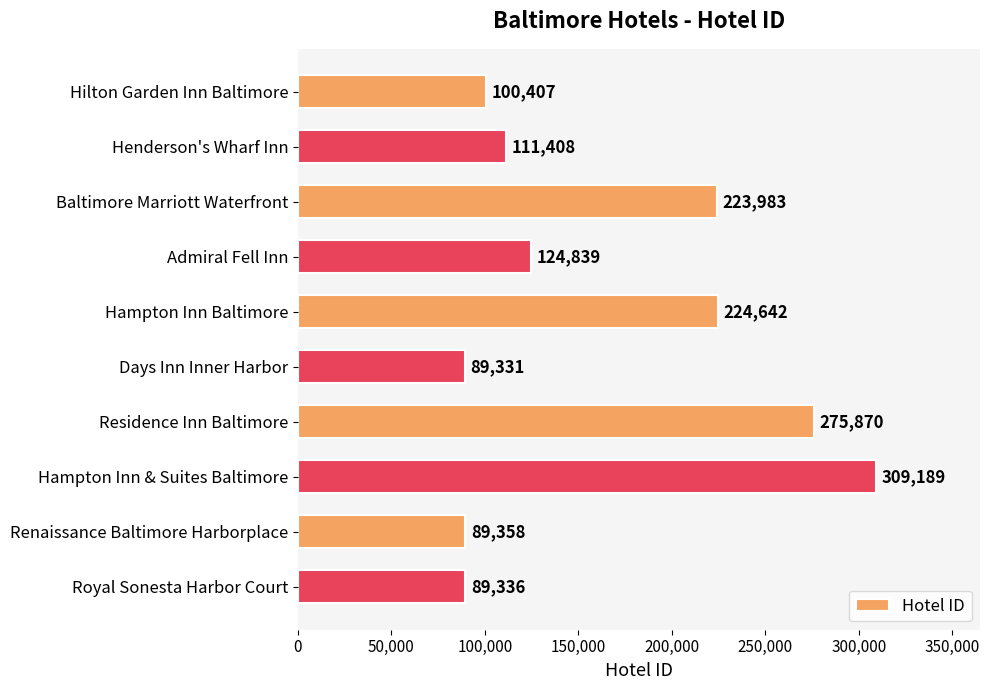

Is it true that the value at Renaissance Baltimore Harborplace is 89358?

True